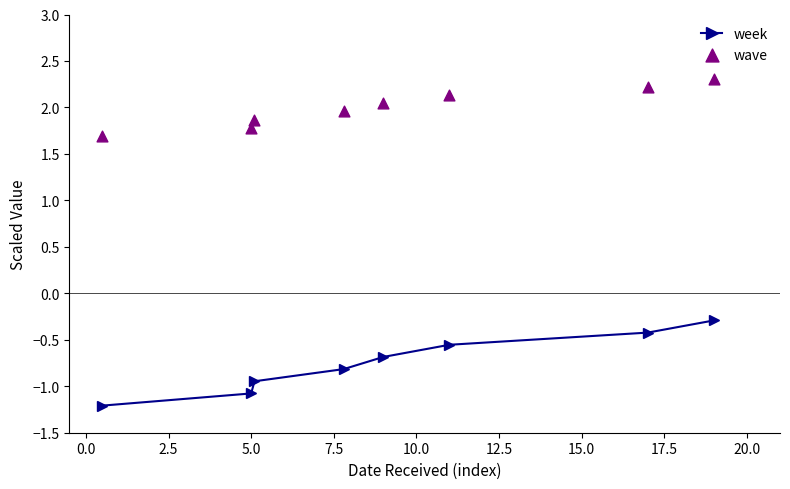

True or false: week has more than 0 points higher than both neighbors.

False